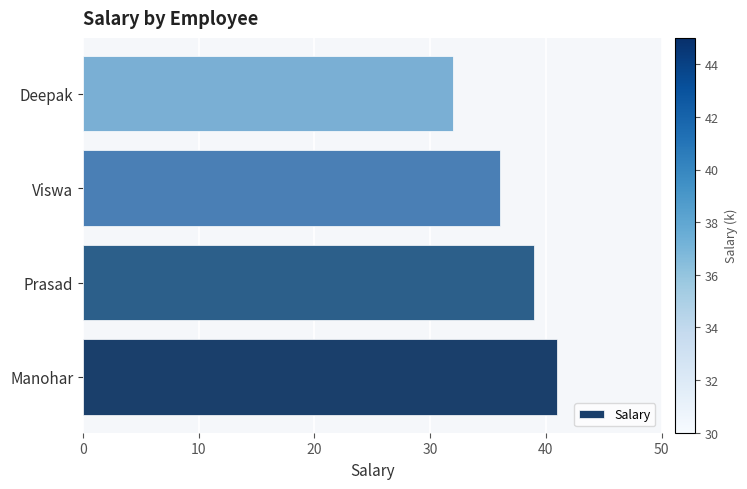

How many bars are there in total?

4